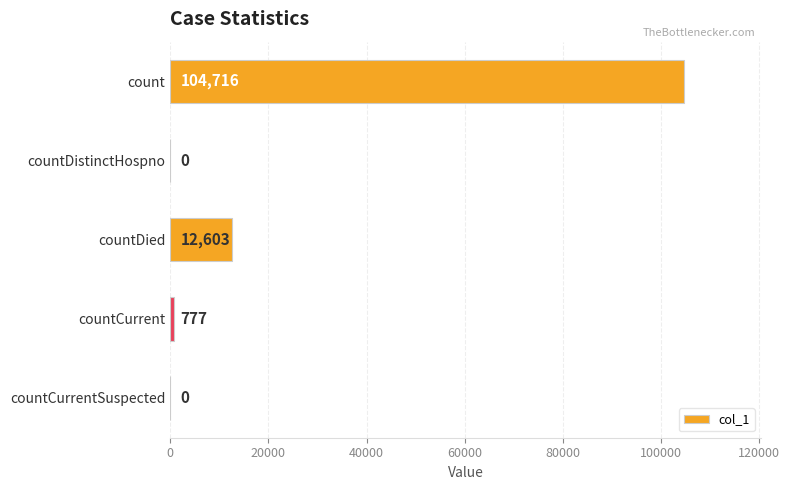

Reading bottom to top, what are all the values shown in this chart?

countCurrentSuspected=0	countCurrent=777	countDied=12603	countDistinctHospno=0	count=104716